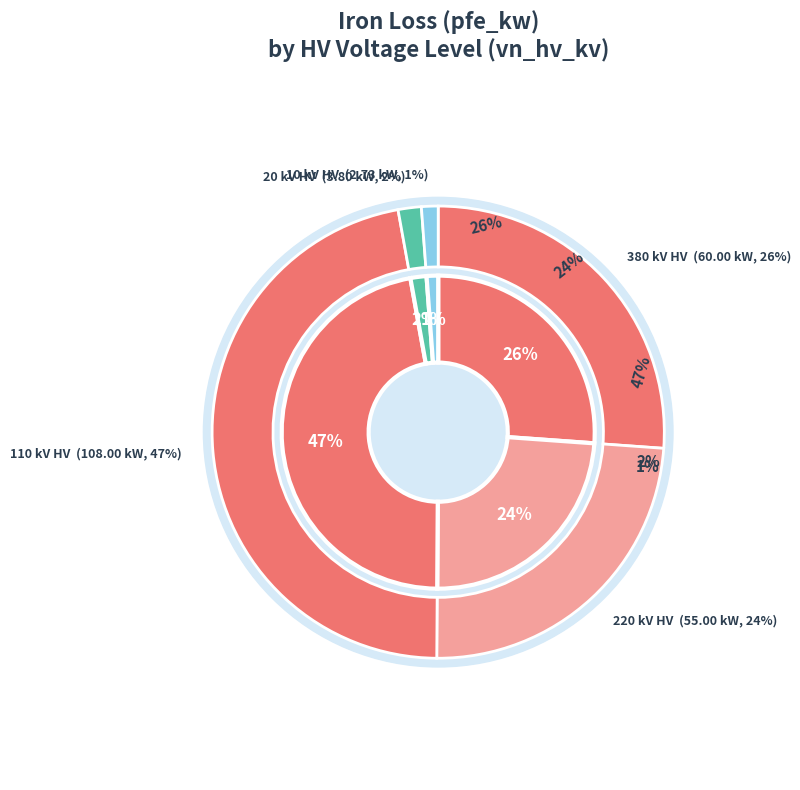

How many slices are in this pie chart?

5